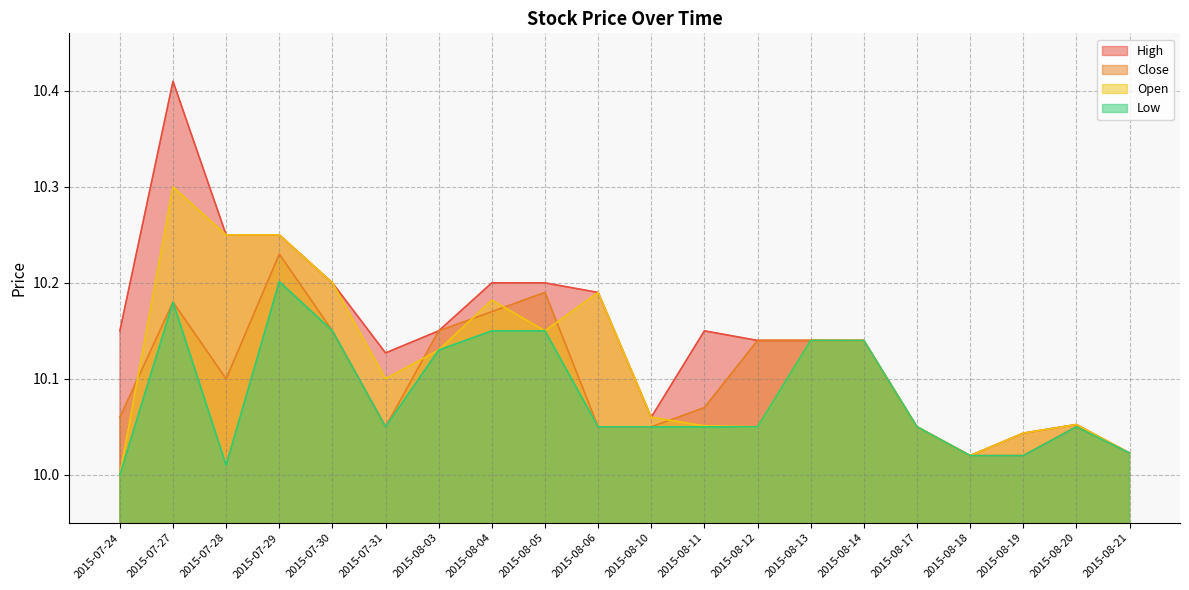

List the series in order of their peak value, lowest first.

Low, Close, Open, High